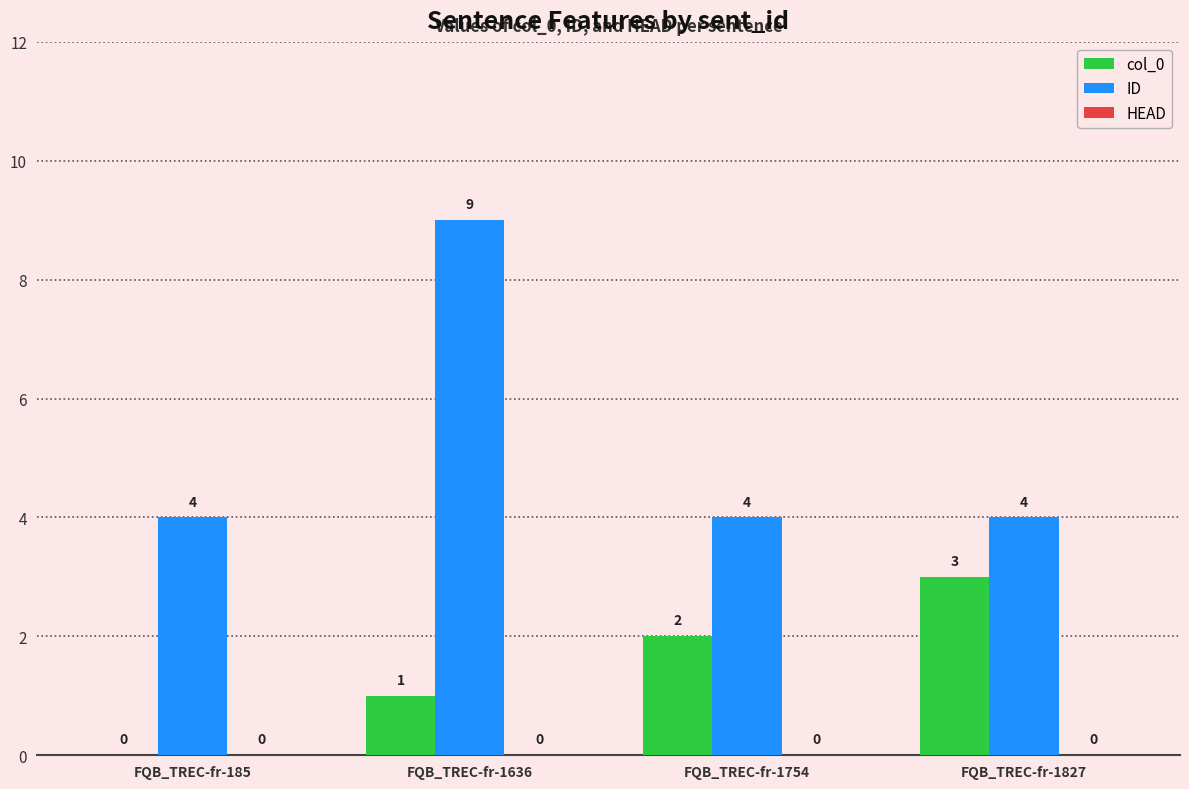

Count the number of categories in the chart.

4